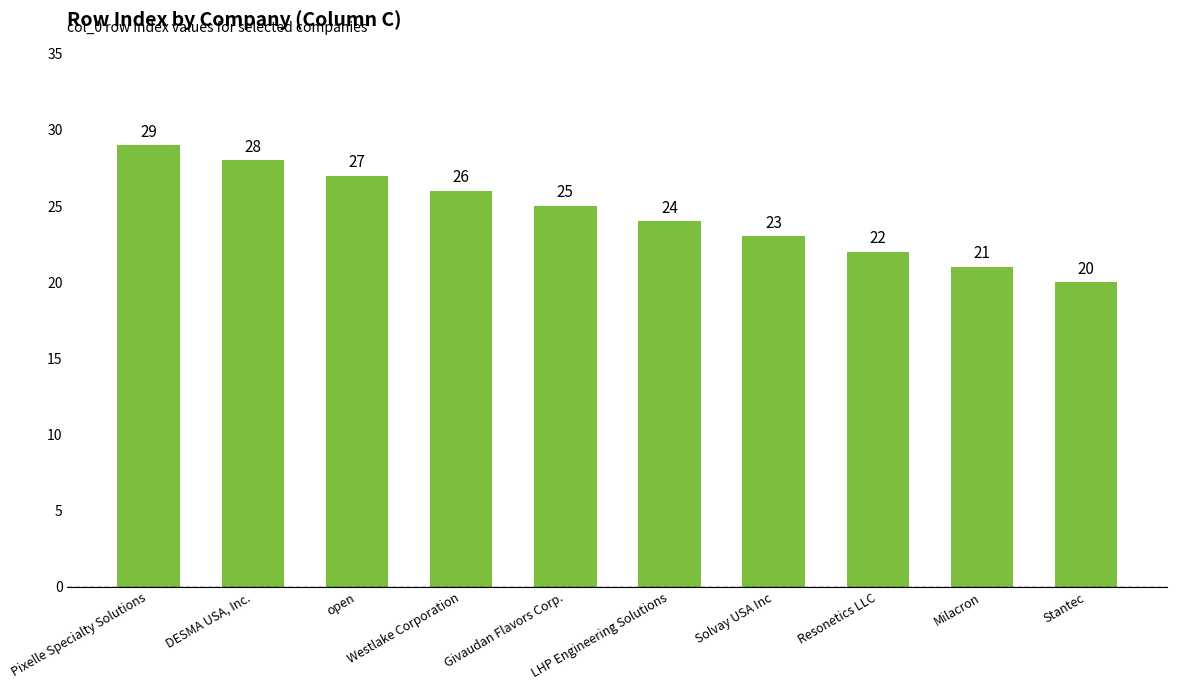

List the labels in order of value, largest first.

Pixelle Specialty Solutions, DESMA USA, Inc., open, Westlake Corporation, Givaudan Flavors Corp., LHP Engineering Solutions, Solvay USA Inc, Resonetics LLC, Milacron, Stantec